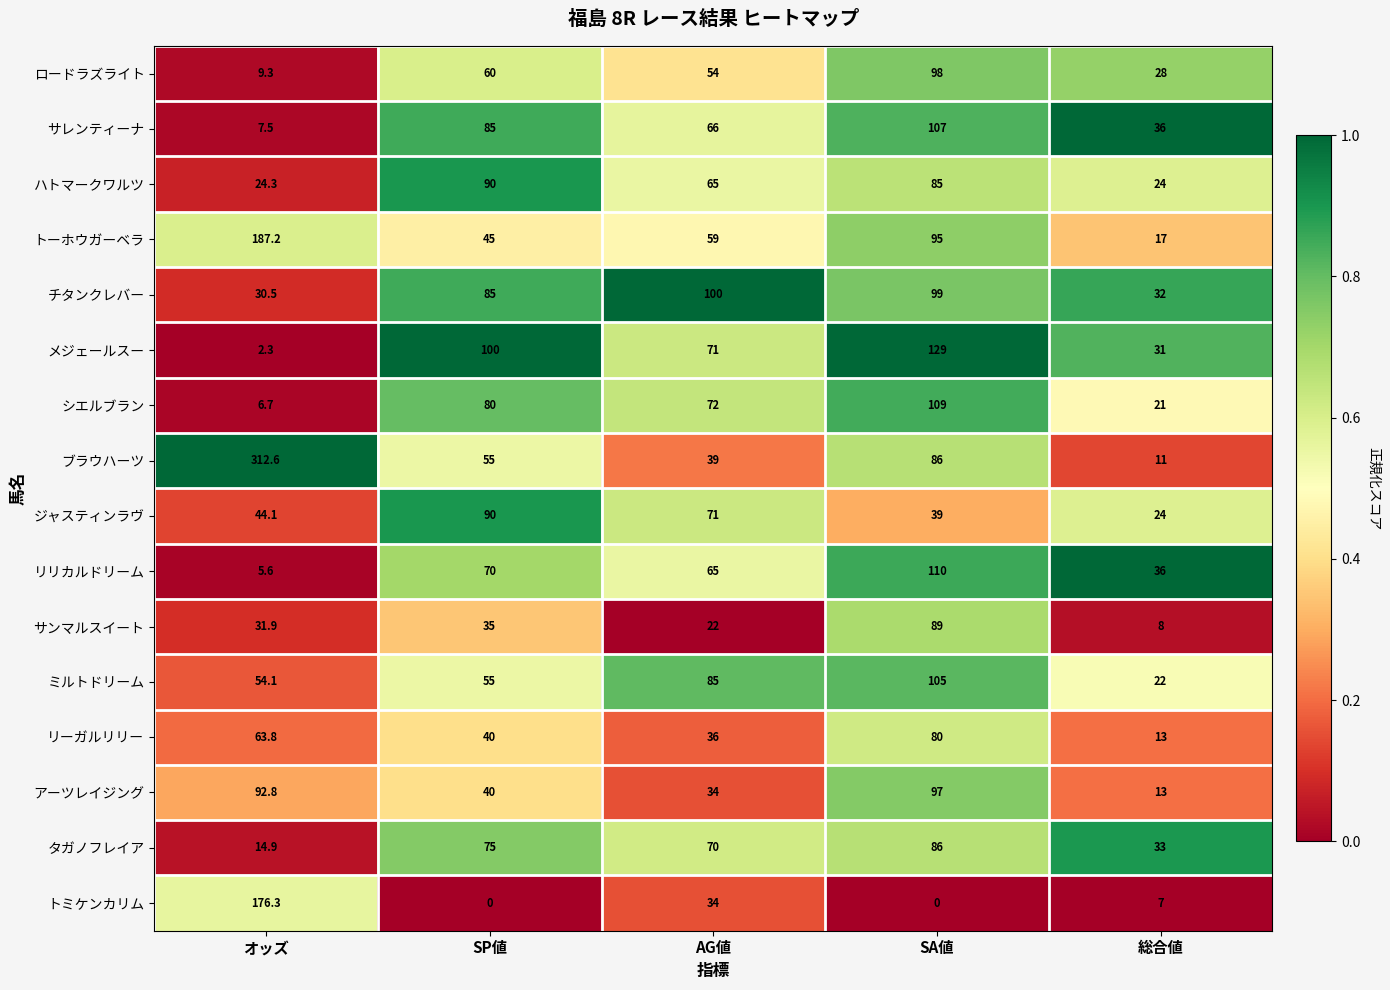

What is the minimum value for アーツレイジング?

13.0